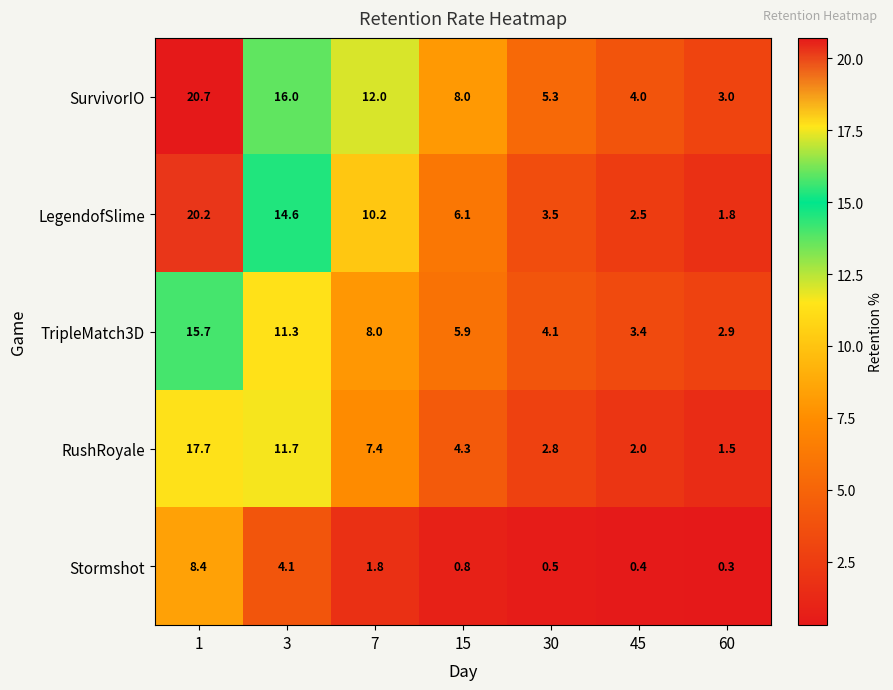

What is the maximum value shown in the chart?

20.7